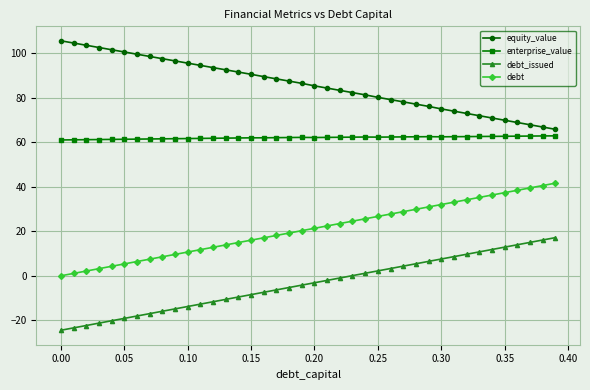

True or false: enterprise_value and debt_issued cross at least once.

False